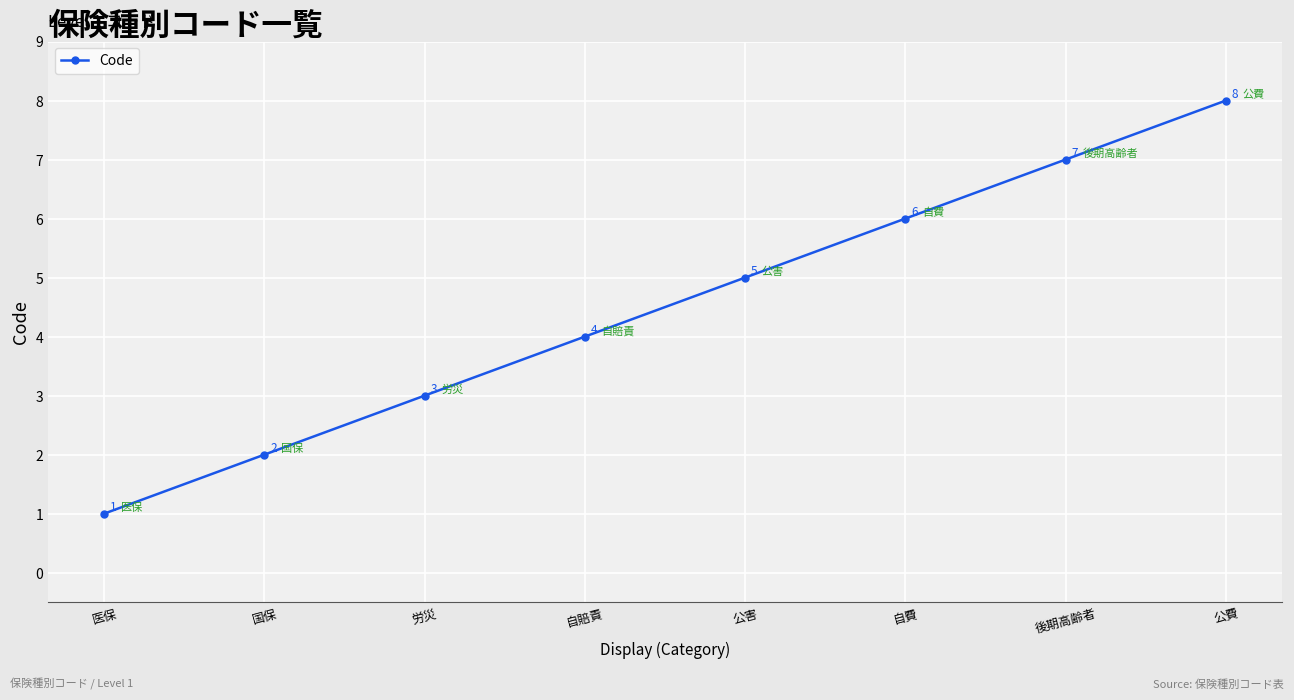

What position from the right is 自賠責?

5